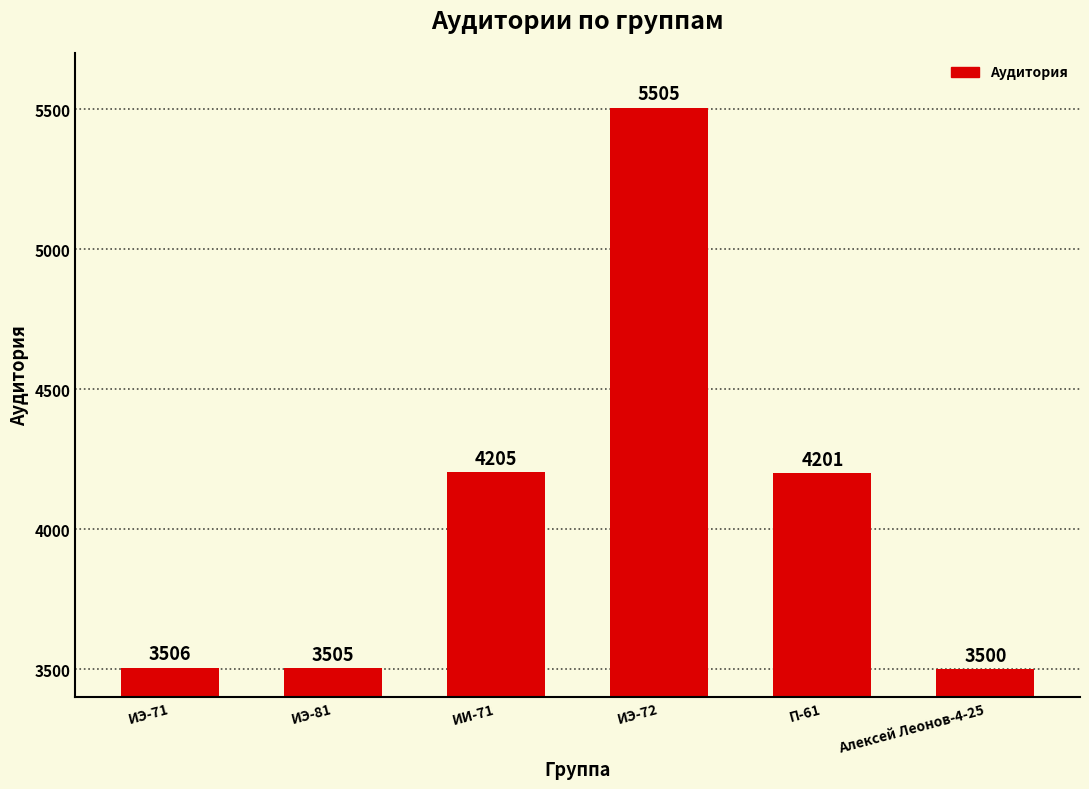

The chart shows a value of 3500 at Алексей Леонов-4-25. True or false?

True